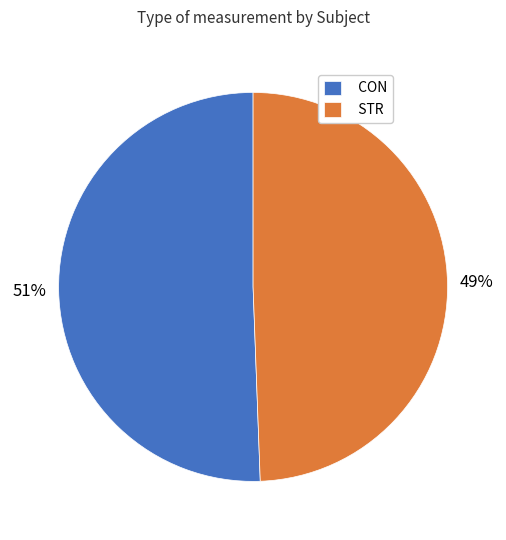

What percentage is the STR slice, to the nearest percent?

49%